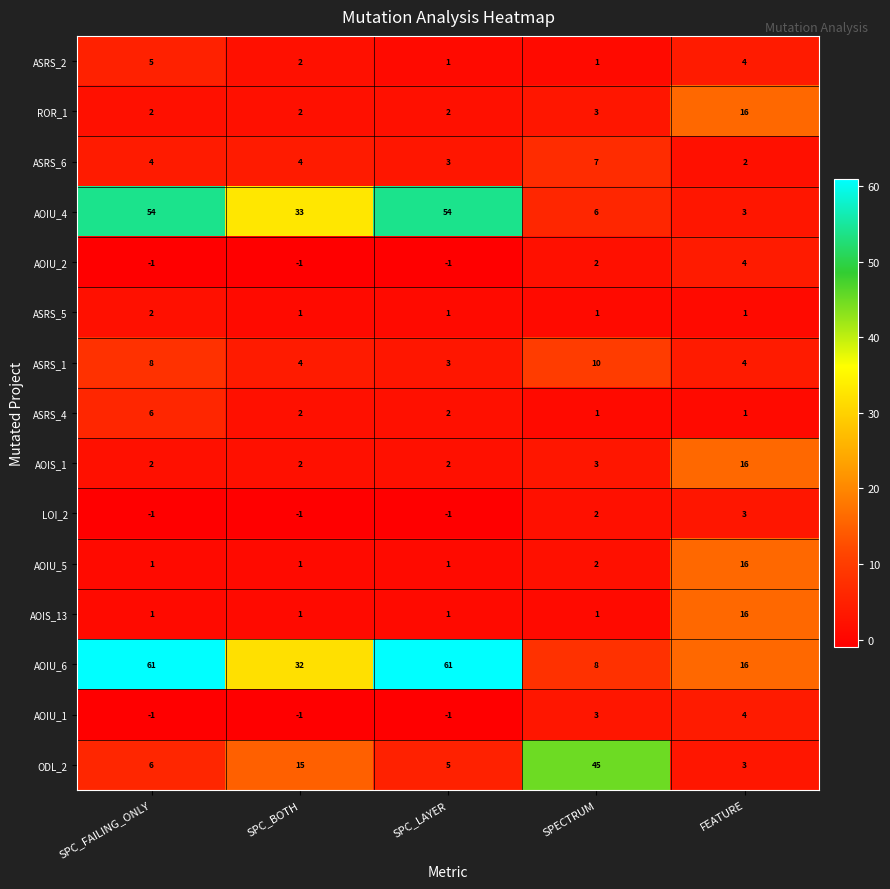

What is the difference between the second highest and minimum values in the AOIU_4 series?

51